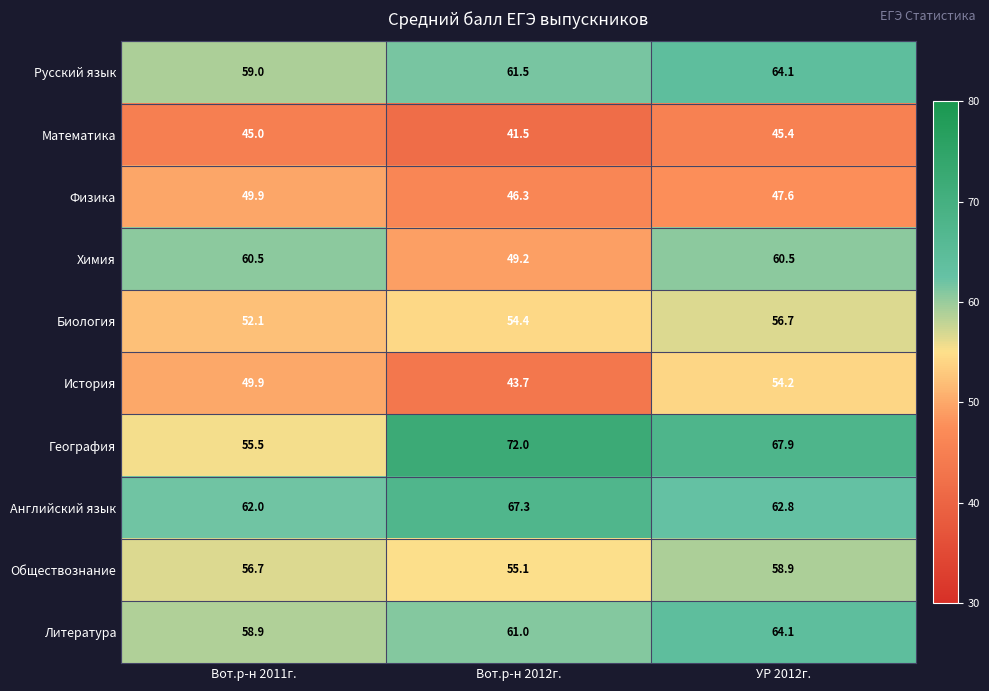

List the labels in order of Математика value, largest first.

УР 2012г., Вот.р-н 2011г., Вот.р-н 2012г.